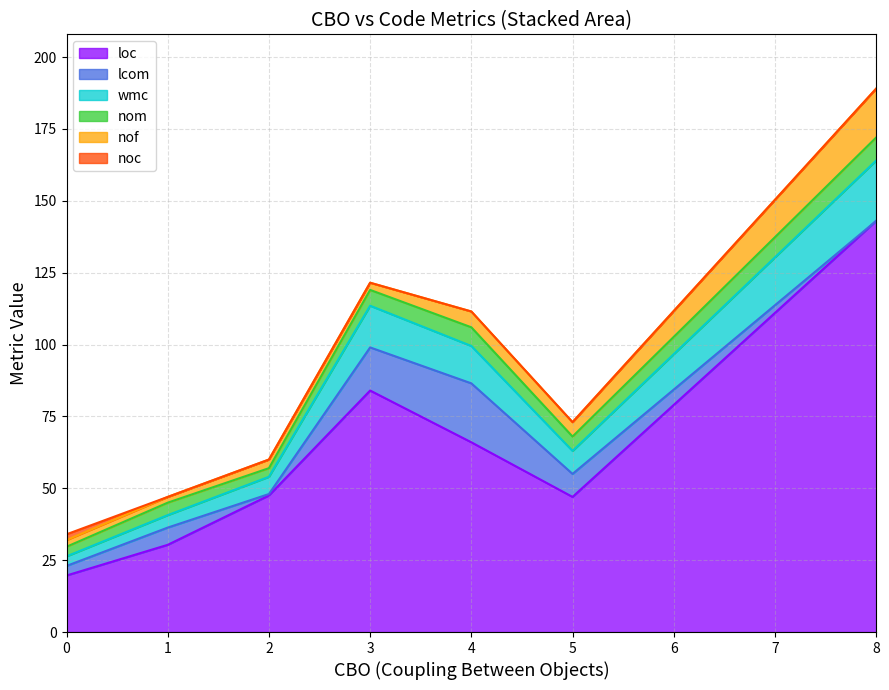

True or false: loc and nof cross at least once.

False